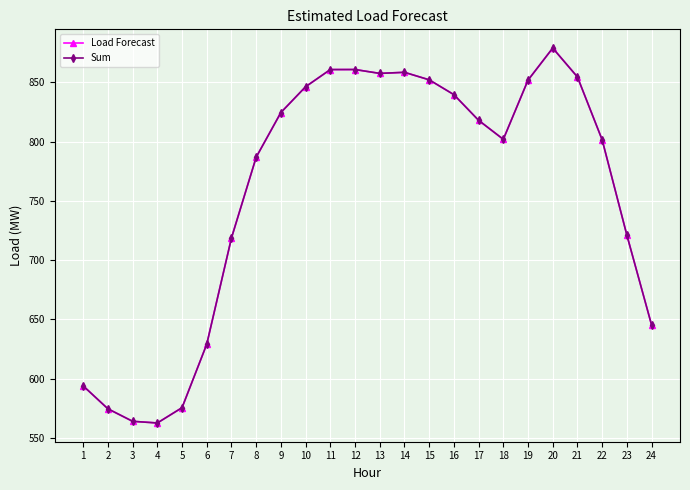

Rank the series by their maximum value, from highest to lowest.

Load Forecast, Sum